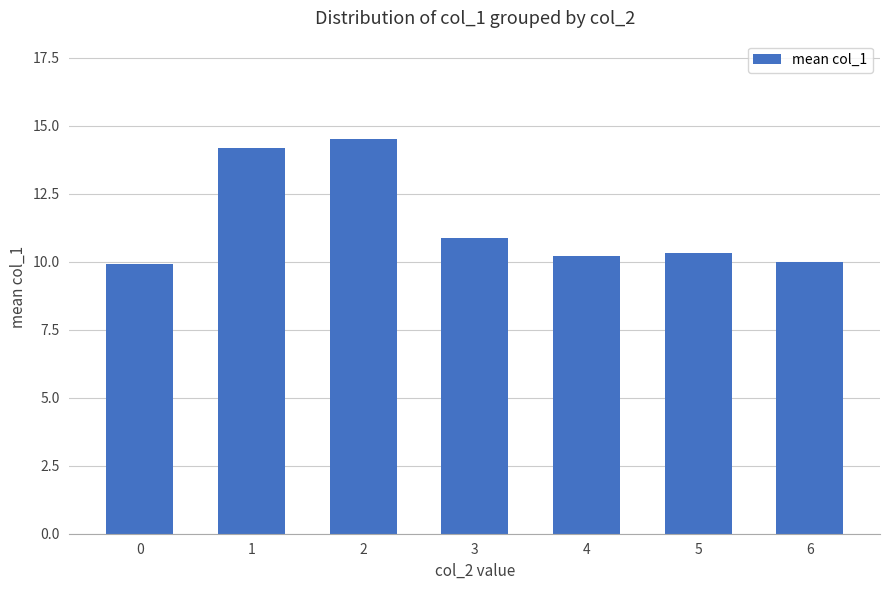

What is the smallest value displayed?

9.9